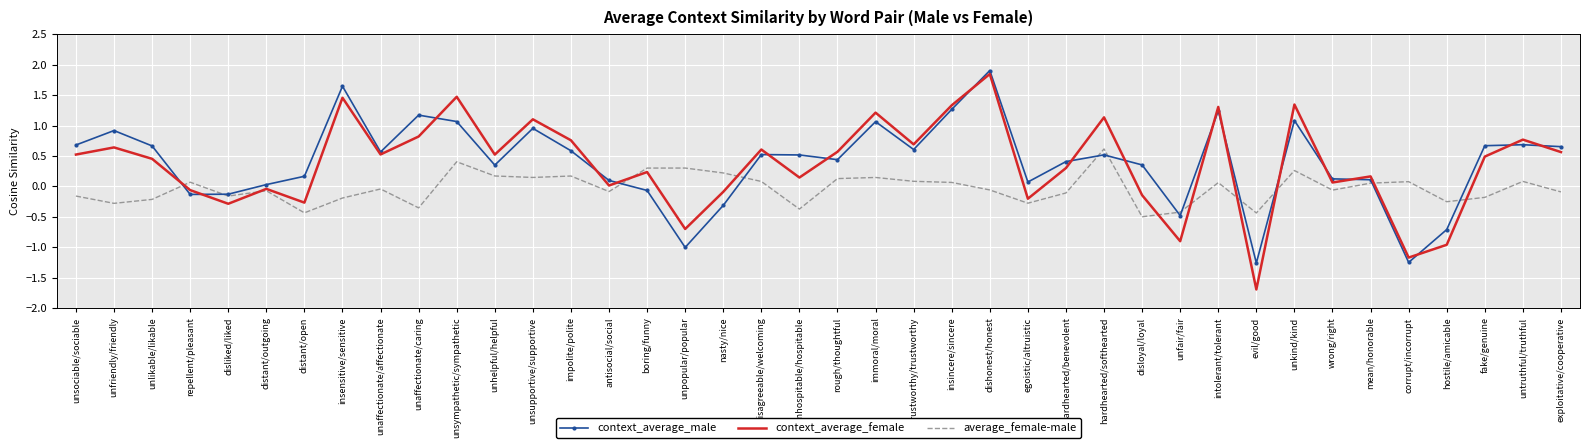

What position from the left is rough/thoughtful?

21